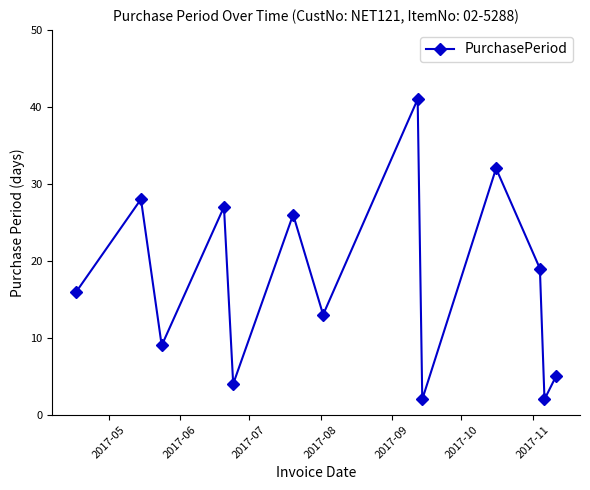

What is the sum of all values?

224